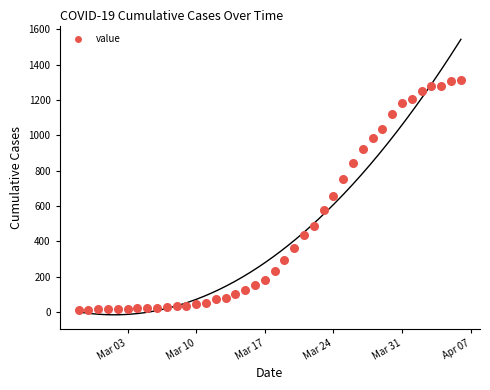

What is the range of Y values (max minus min)?

1300